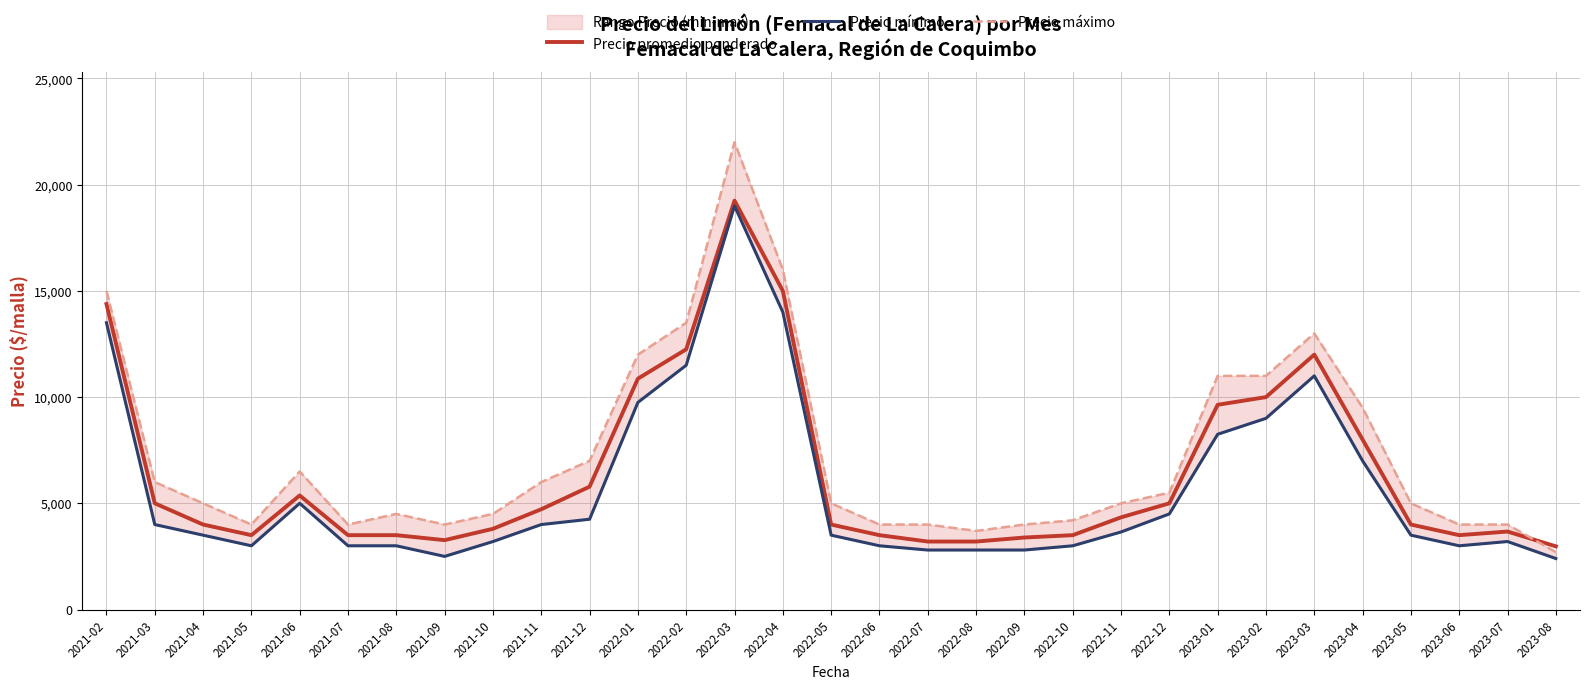

At which label does Precio máximo reach its minimum?

2023-08